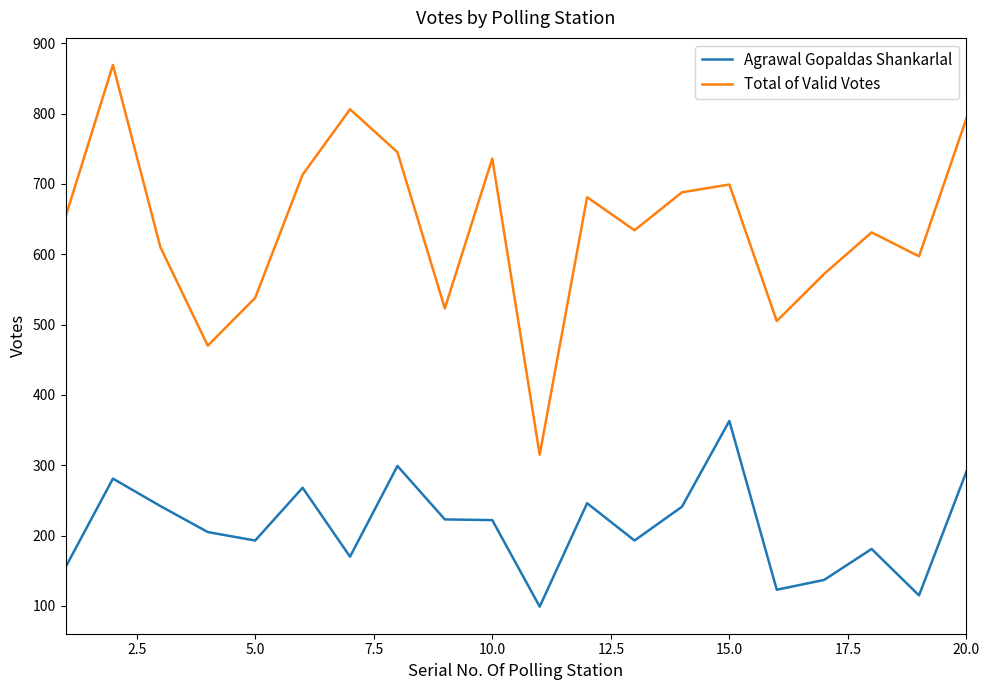

Which series has the largest total across all categories?

Total of Valid Votes